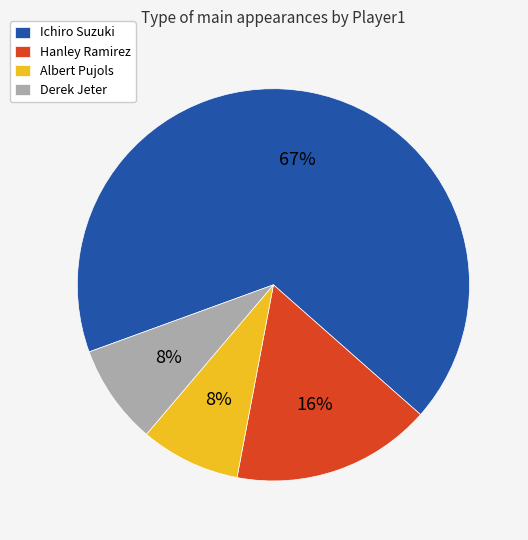

Is the sum of Ichiro Suzuki and Hanley Ramirez greater than half?

Yes